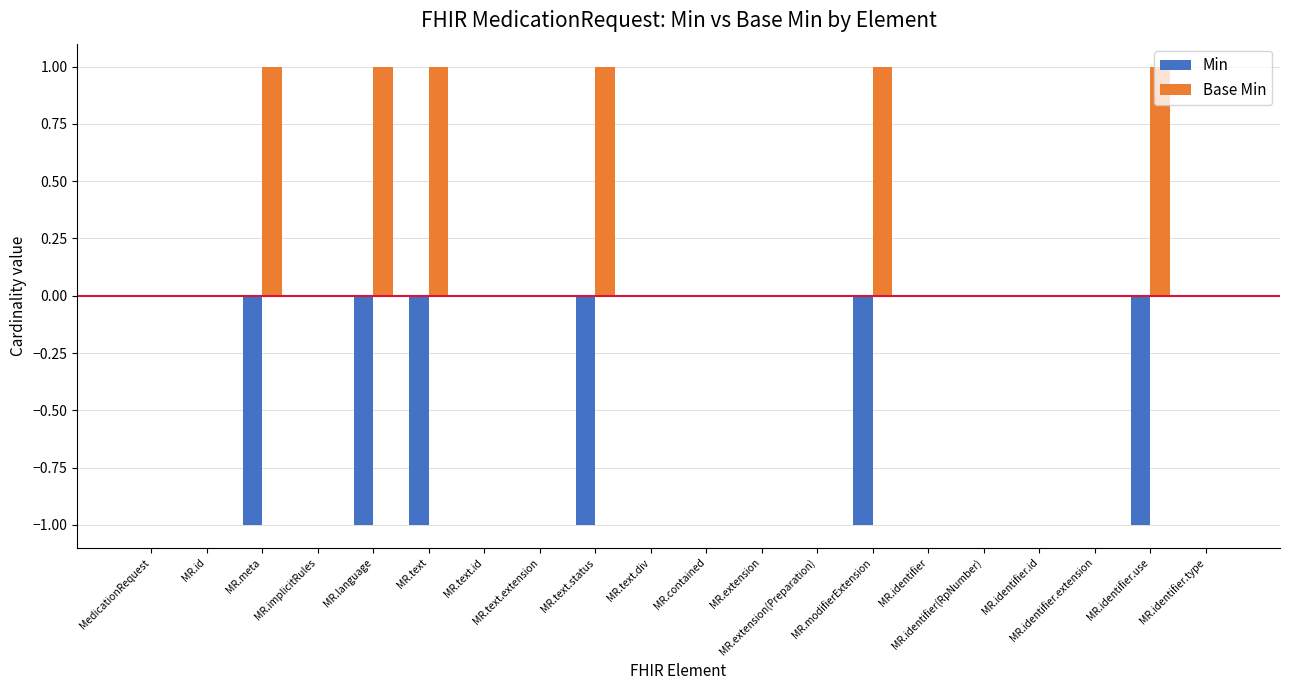

Which series has the largest total across all categories?

Base Min